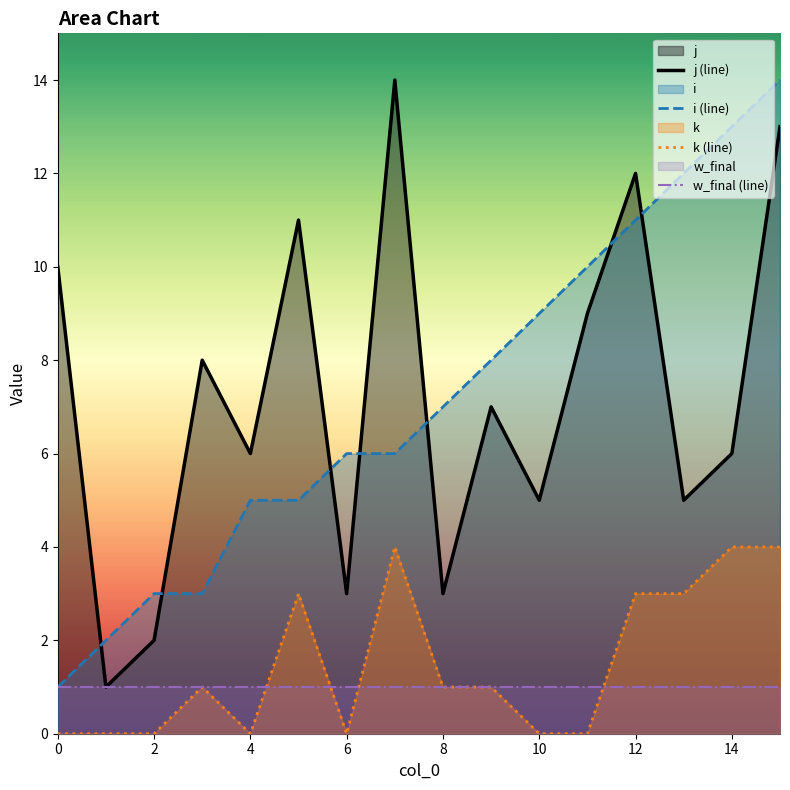

True or false: j and k intersect in this chart.

False